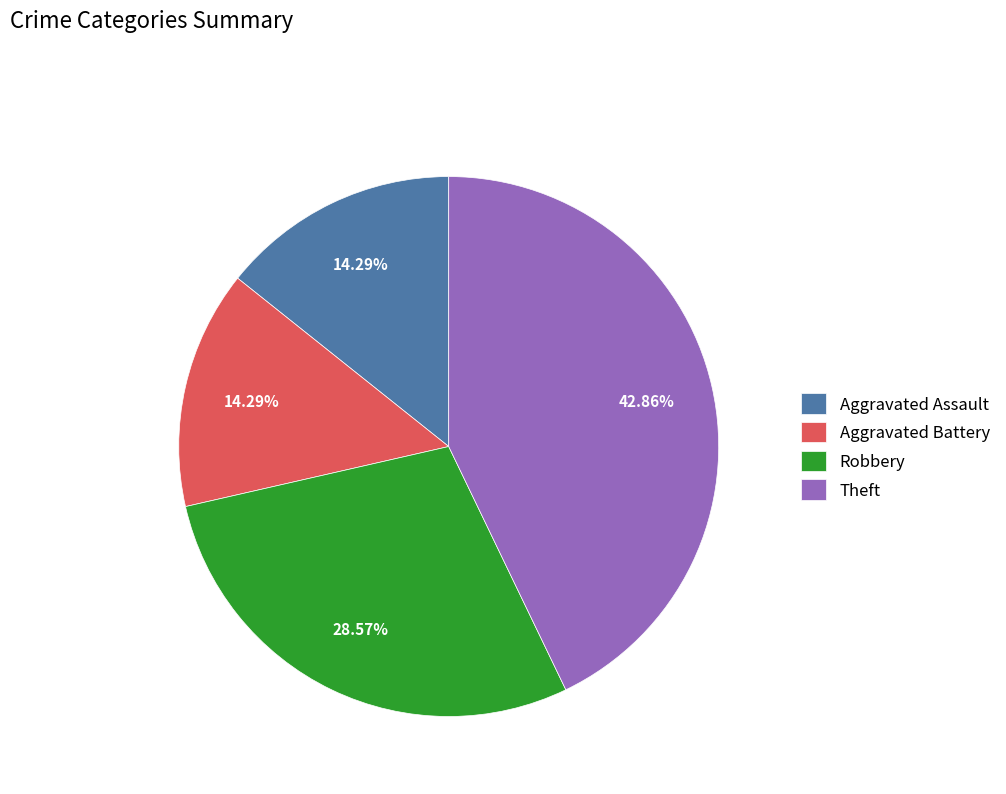

How many slices are in this pie chart?

4